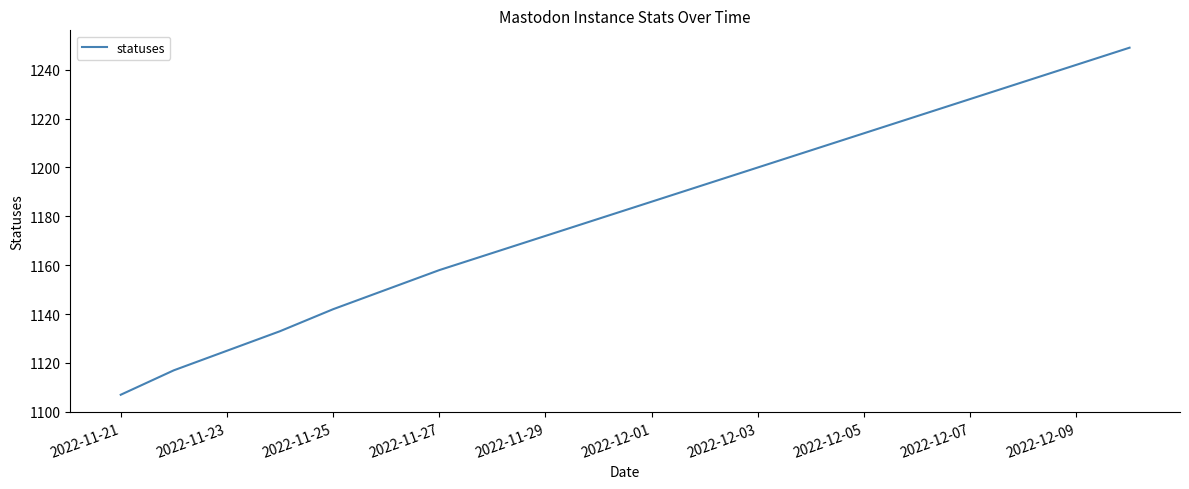

What is the minimum value shown in the chart?

1107